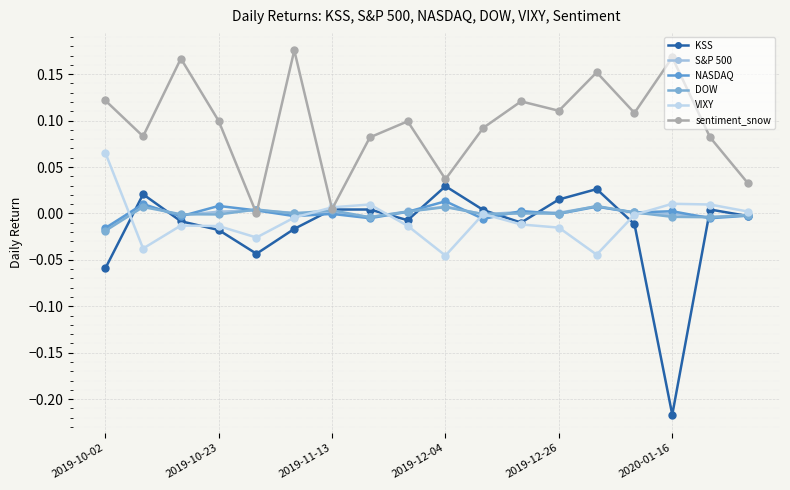

How many lines are shown in the chart?

6